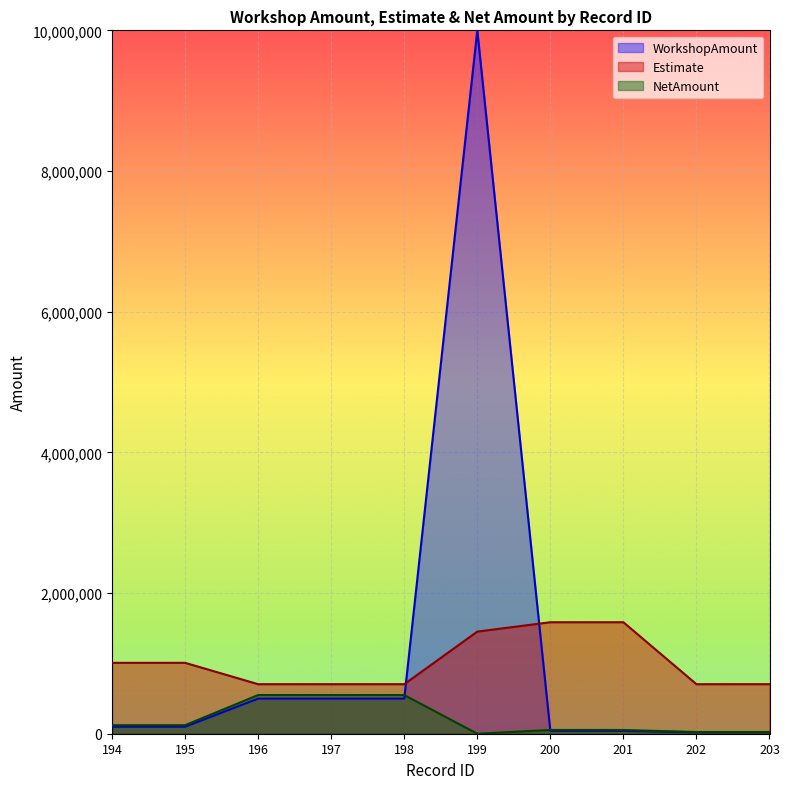

How many lines are shown in the chart?

3